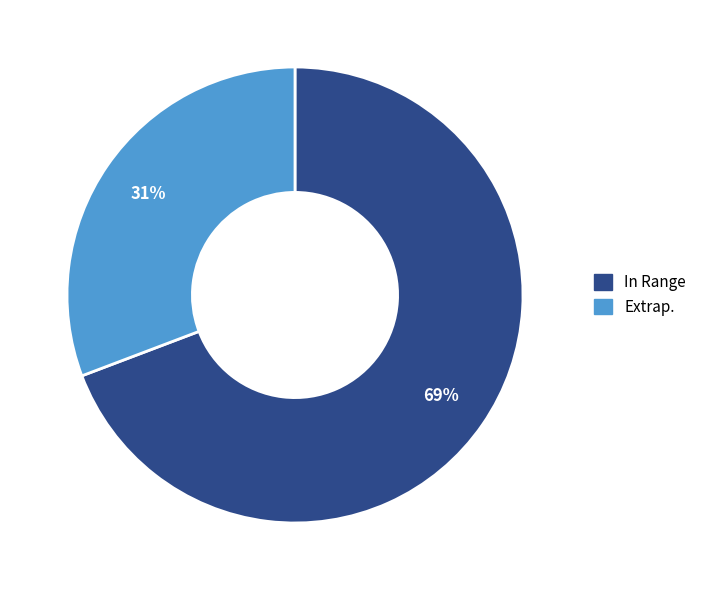

How many slices are in this pie chart?

2